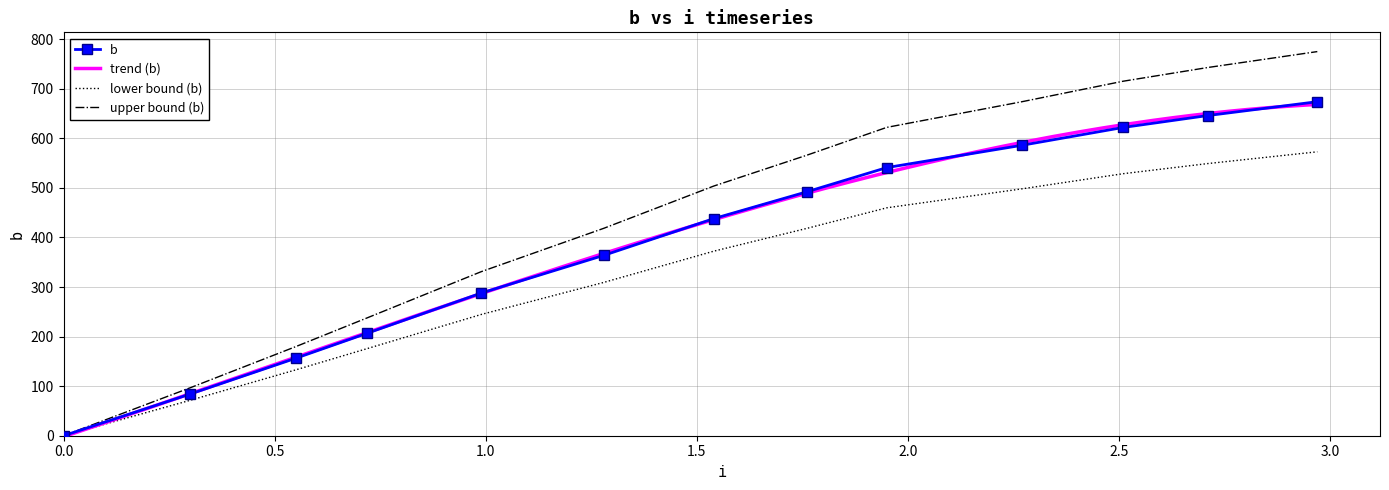

Reading right to left, list all the values displayed in this chart.

674.0	646.0	622.0	586.0	541.0	492.0	438.0	364.0	288.0	207.0	156.3	84.1	0.0